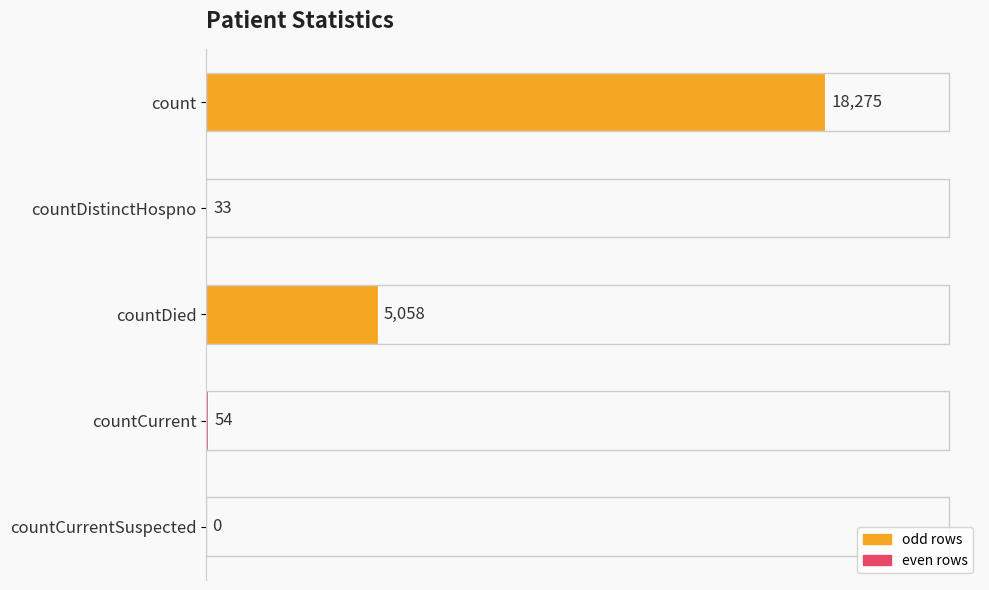

Which category has the highest value across all series?

count